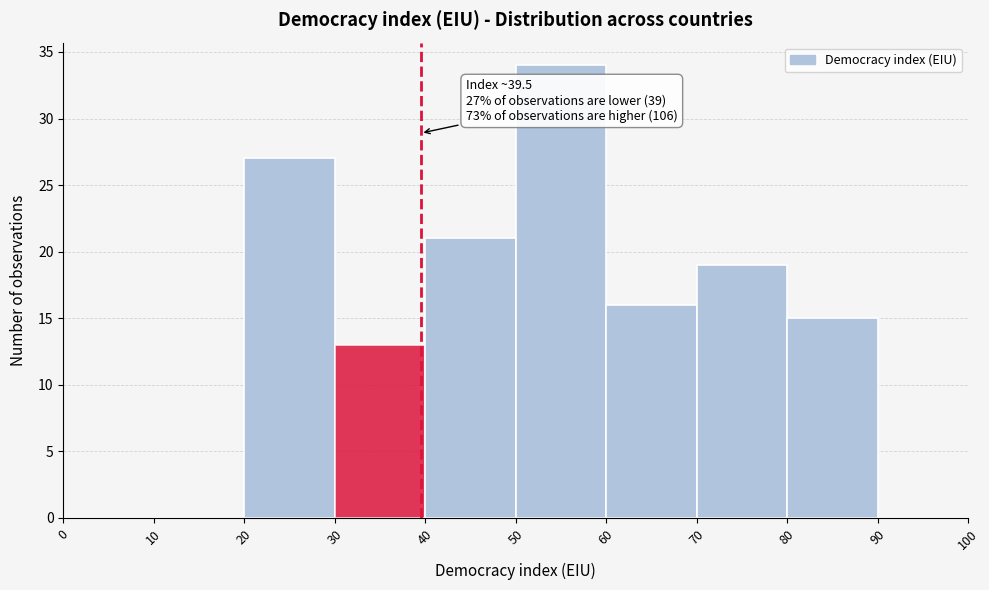

Over which range of the x-axis is the bar tallest?

50 to 60